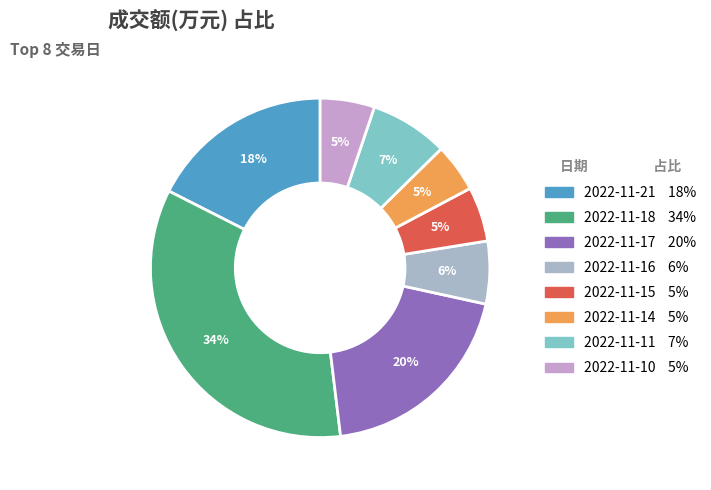

What percentage is the 2022-11-10 slice, to the nearest percent?

5%